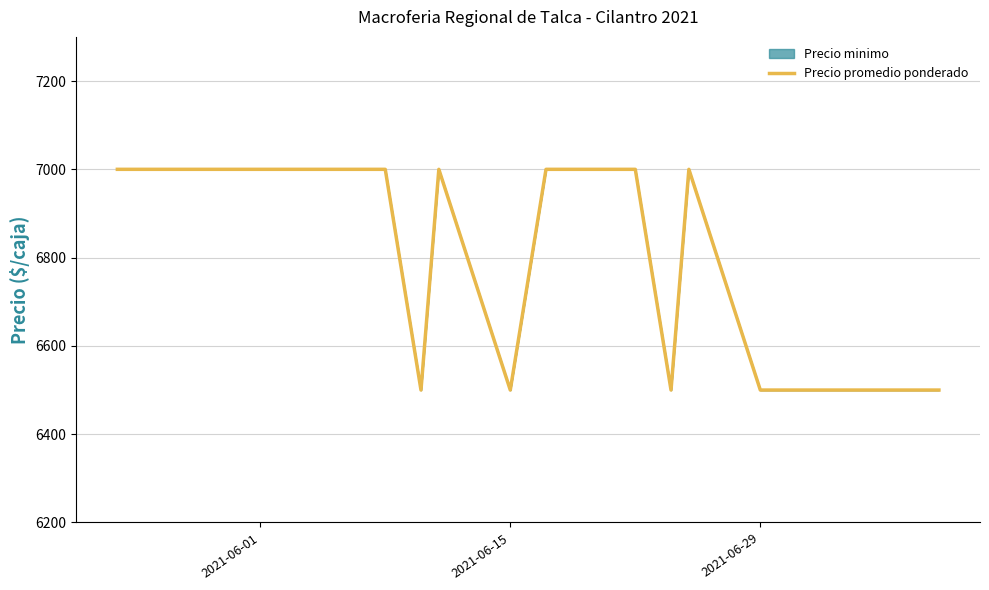

How many data points are less than 7000?

5